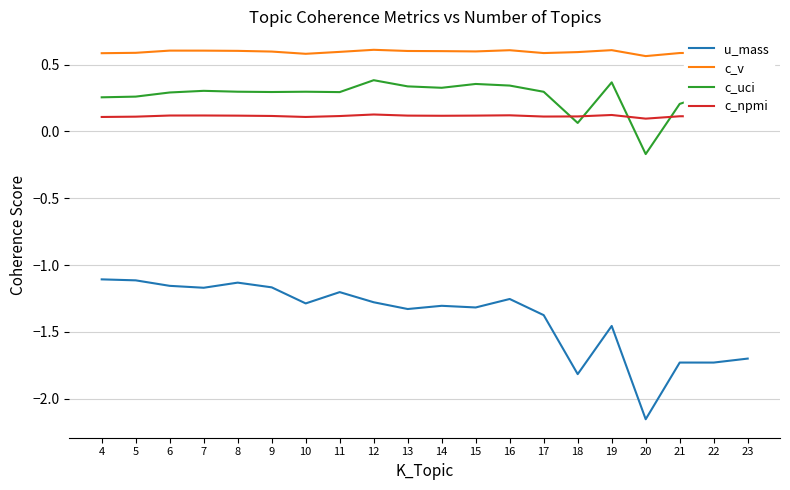

Between which two adjacent categories do c_npmi and c_uci first intersect?

17 and 18